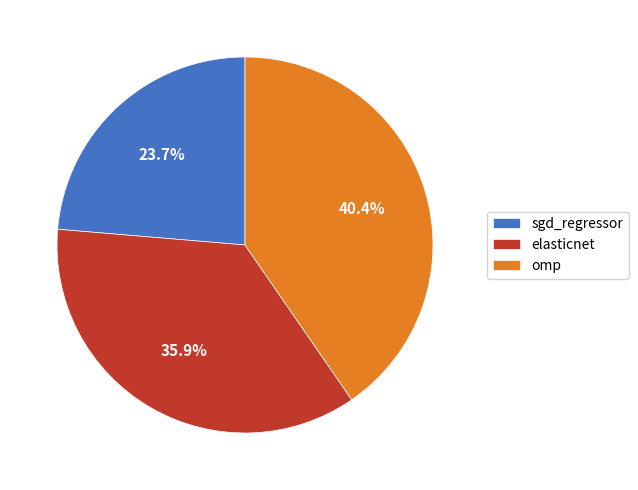

To the nearest percent, what is the average slice percentage?

33%